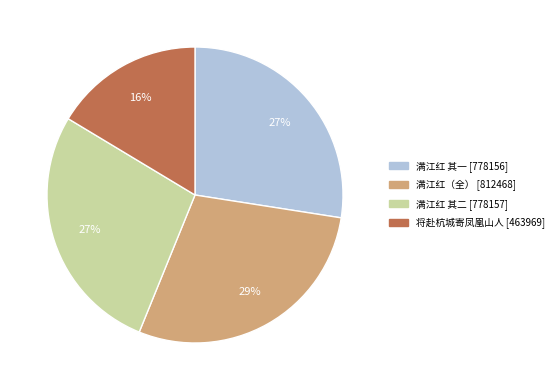

Is there a majority slice in this chart?

No